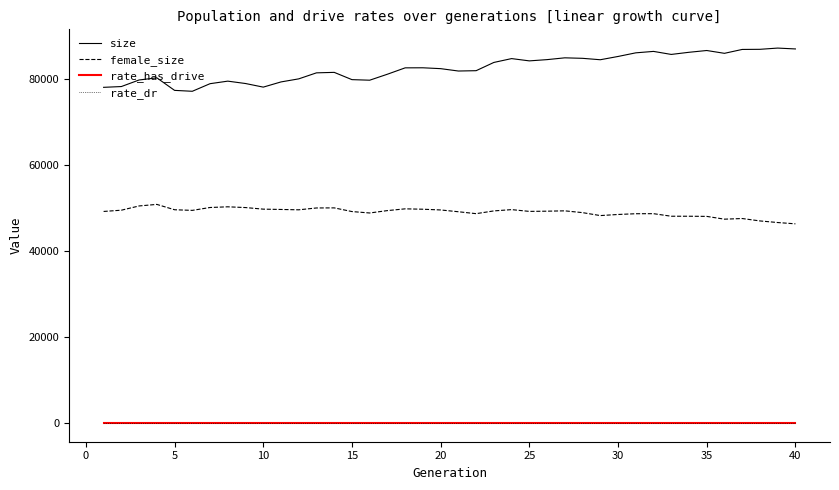

Which series has the widest spread of values?

size